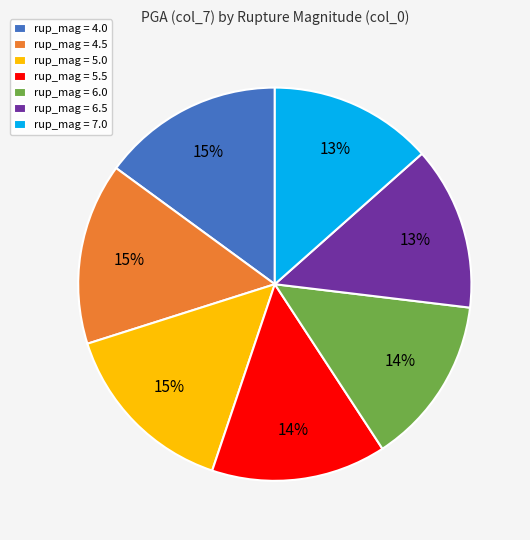

How many slices are in this pie chart?

7